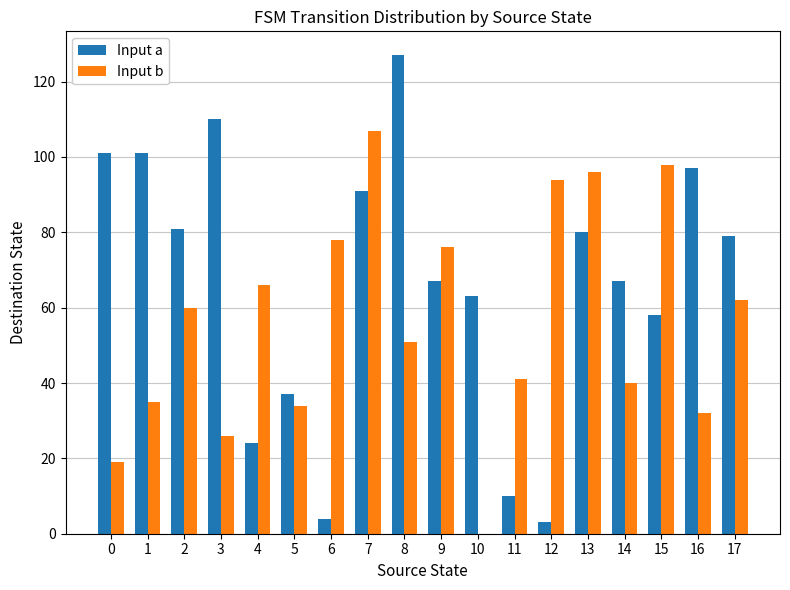

True or false: Input a has a value of 63 at 10.

True